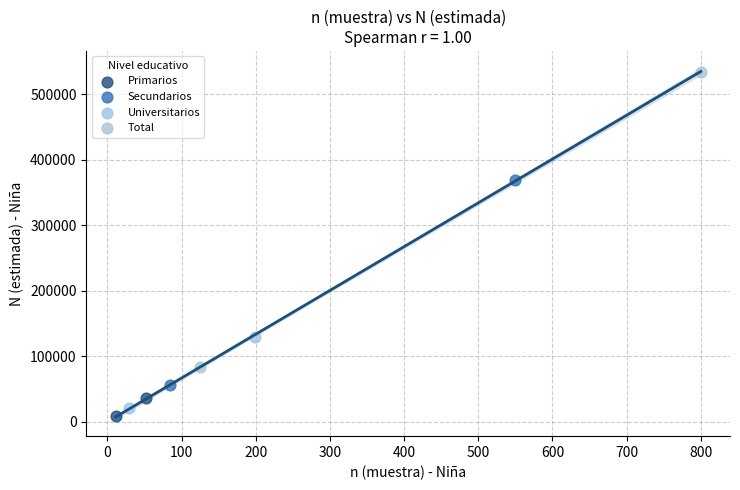

What are all the series names shown in the legend?

Primarios, Secundarios, Universitarios, Total